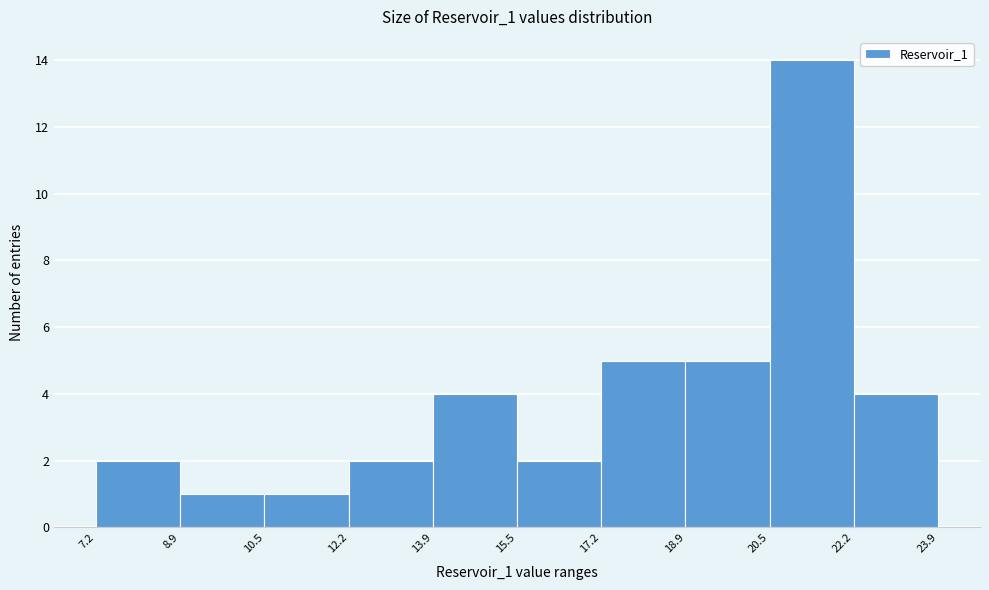

Which range on the x-axis has the tallest bar?

20.5 to 22.2